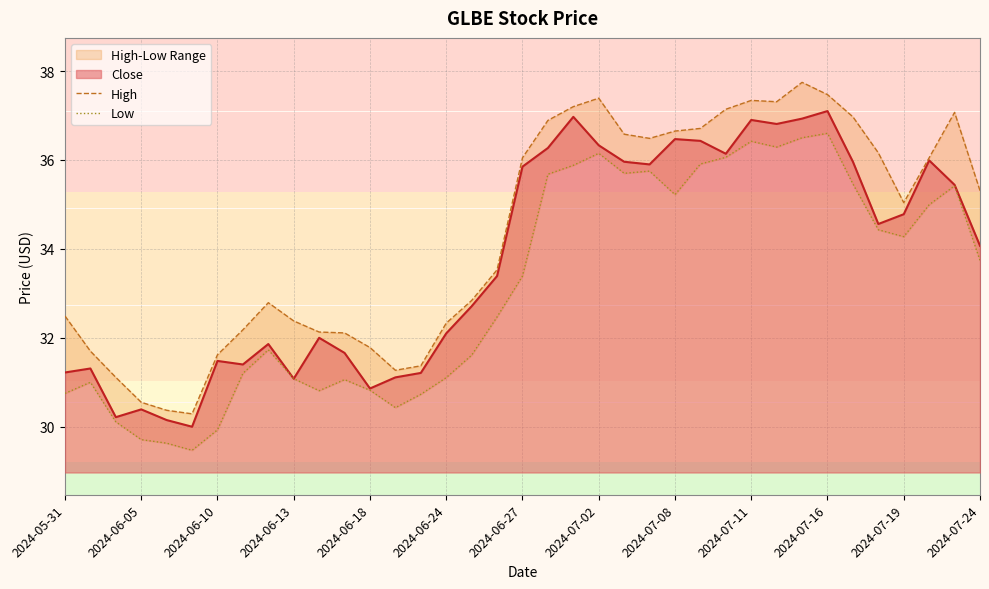

What is the difference between the maximum and minimum values in the Low series?

7.1